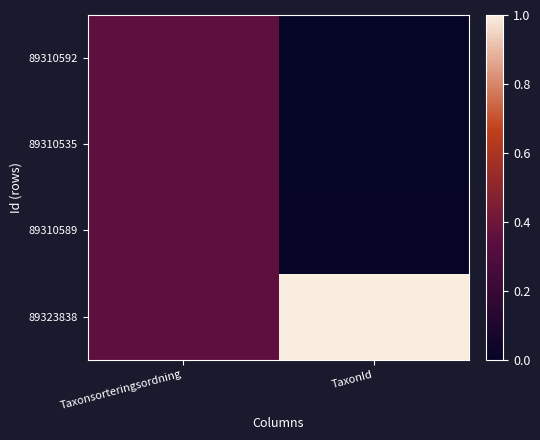

List the series in order of their peak value, lowest first.

89310535, 89310592, 89310589, 89323838